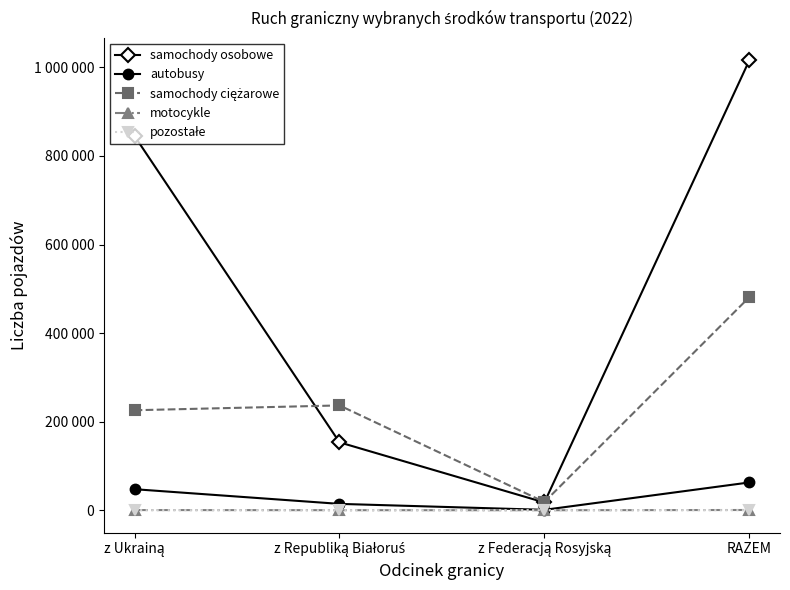

What is the sum of the pozostałe values at RAZEM and z Republiką Białoruś?

152